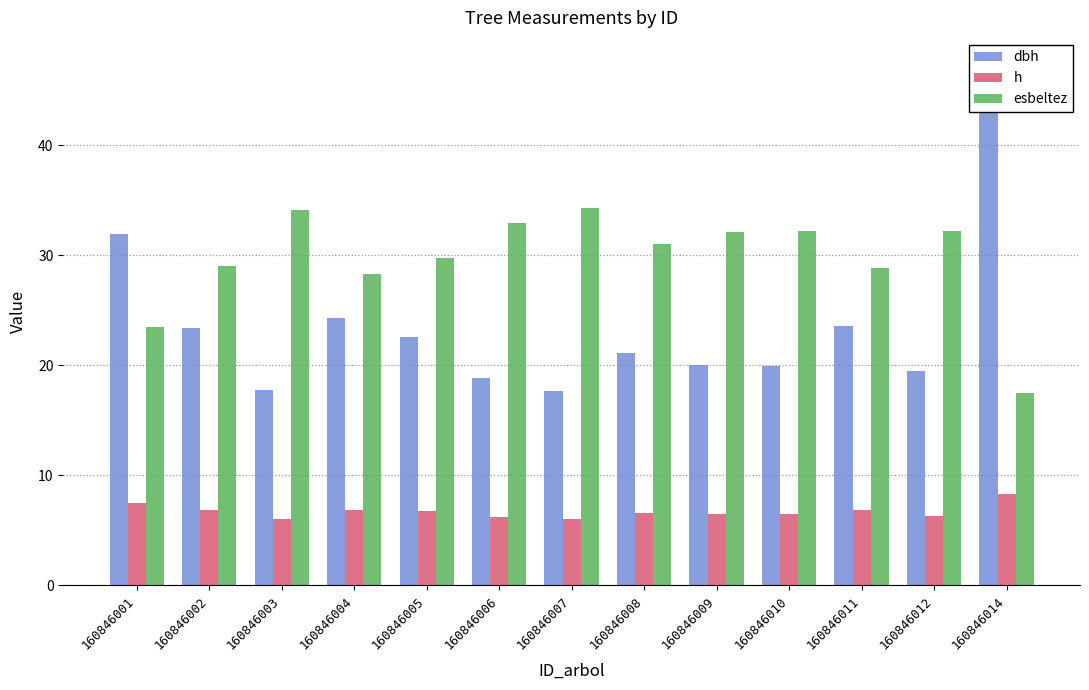

What is the total value across all series at 160846002?

59.3